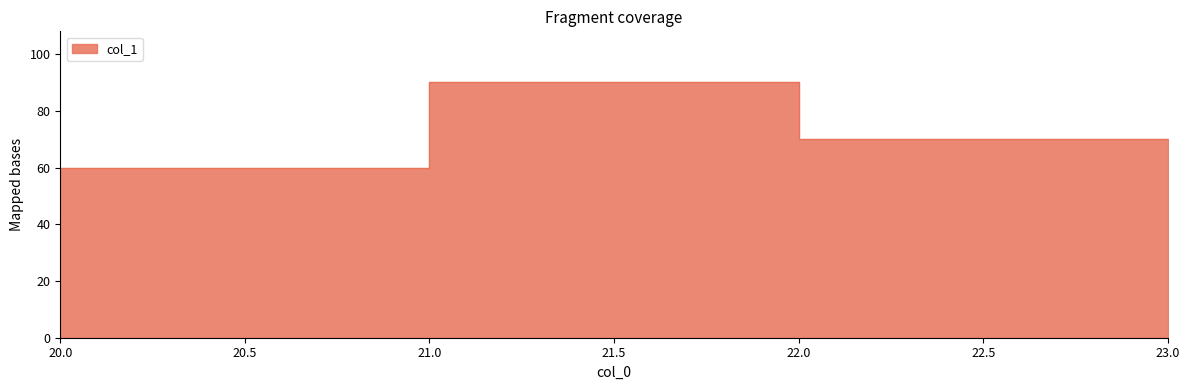

Where is the first local maximum?

21